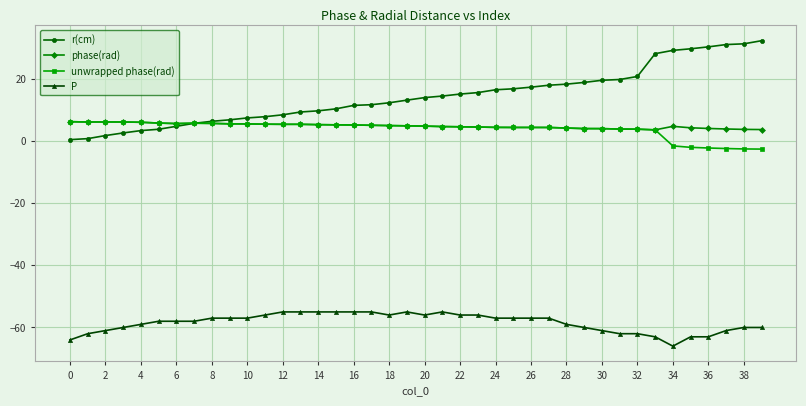

Which series has the widest spread of values?

r(cm)